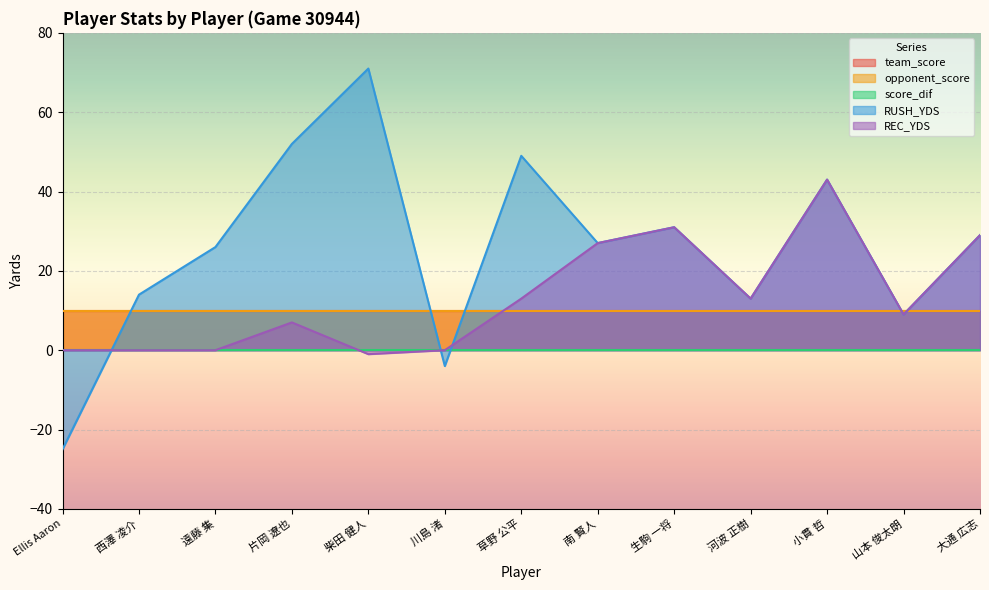

Reading left to right, extract all data points from this chart.

team_score: Ellis Aaron=10	西澤 凌介=10	遠藤 集=10	片岡 遼也=10	柴田 健人=10	川島 渚=10	草野 公平=10	南 賢人=10	生駒 一将=10	河波 正樹=10	小貫 哲=10	山本 俊太朗=10	大通 広志=10
opponent_score: Ellis Aaron=10	西澤 凌介=10	遠藤 集=10	片岡 遼也=10	柴田 健人=10	川島 渚=10	草野 公平=10	南 賢人=10	生駒 一将=10	河波 正樹=10	小貫 哲=10	山本 俊太朗=10	大通 広志=10
score_dif: Ellis Aaron=0	西澤 凌介=0	遠藤 集=0	片岡 遼也=0	柴田 健人=0	川島 渚=0	草野 公平=0	南 賢人=0	生駒 一将=0	河波 正樹=0	小貫 哲=0	山本 俊太朗=0	大通 広志=0
RUSH_YDS: Ellis Aaron=-25	西澤 凌介=14	遠藤 集=26	片岡 遼也=52	柴田 健人=71	川島 渚=-4	草野 公平=49	南 賢人=27	生駒 一将=31	河波 正樹=13	小貫 哲=43	山本 俊太朗=9	大通 広志=29
REC_YDS: Ellis Aaron=0	西澤 凌介=0	遠藤 集=0	片岡 遼也=7	柴田 健人=-1	川島 渚=0	草野 公平=13	南 賢人=27	生駒 一将=31	河波 正樹=13	小貫 哲=43	山本 俊太朗=9	大通 広志=29